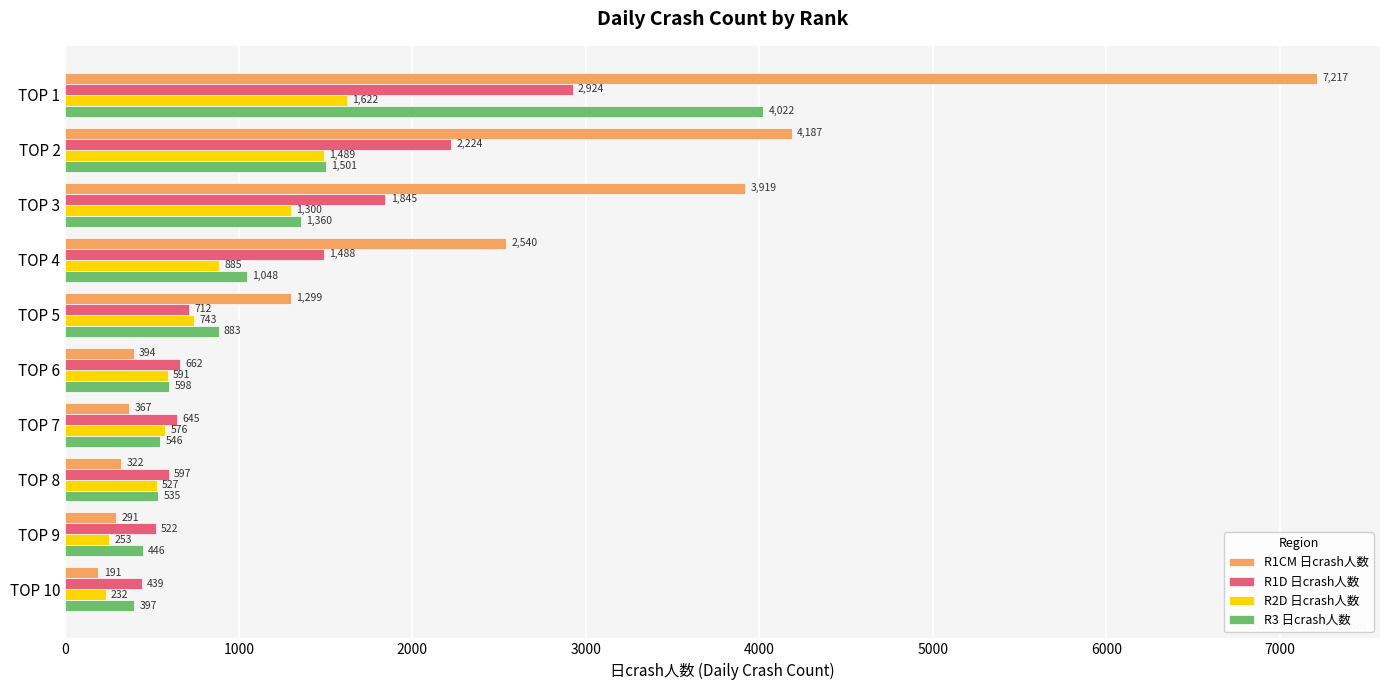

What is the difference between the highest and lowest values at TOP 8?

275